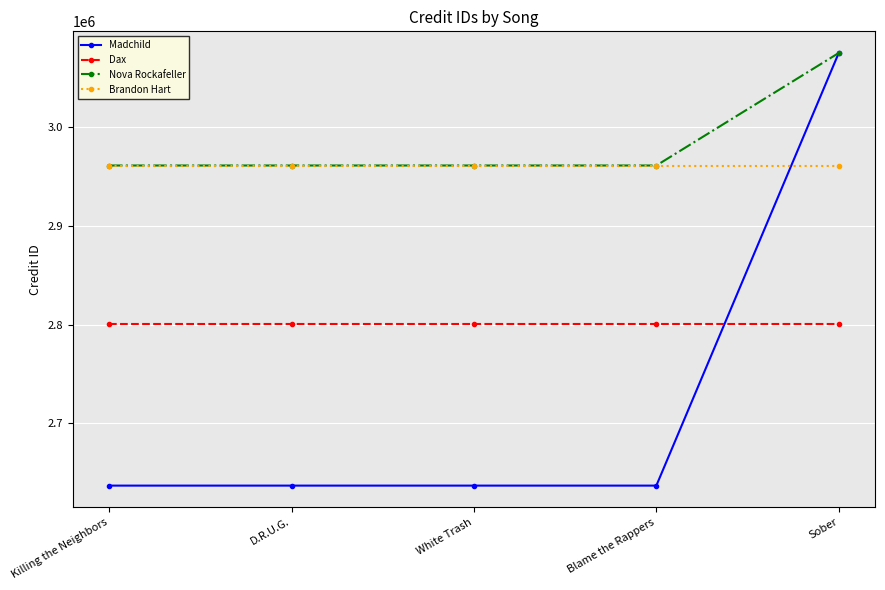

True or false: Nova Rockafeller has a value of 2961163 at D.R.U.G..

True